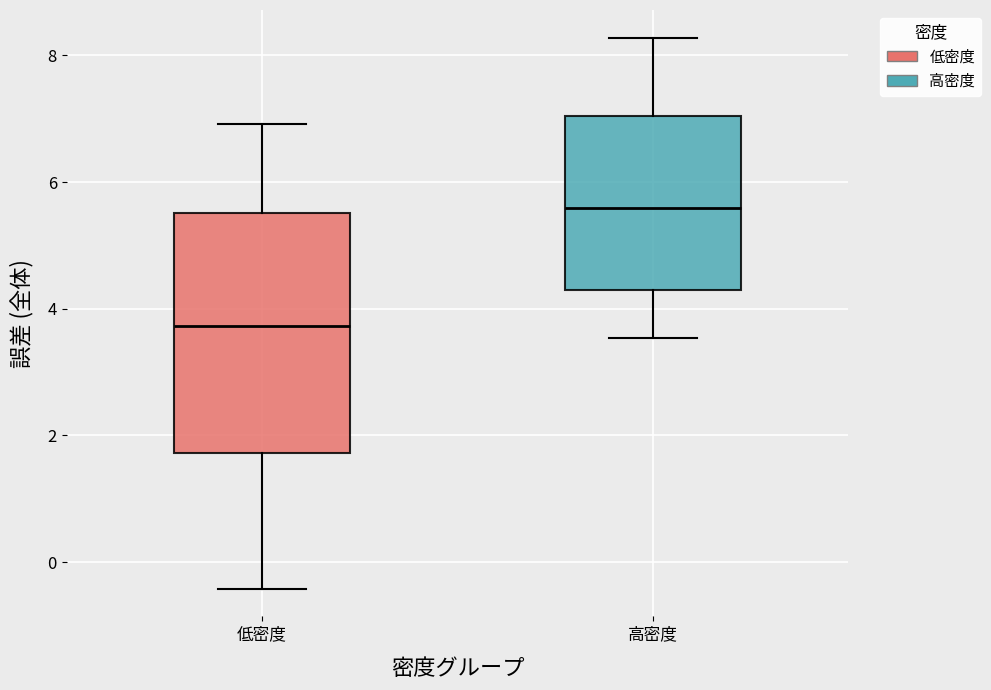

Comparing the boxes themselves (not the whiskers), which one is the tallest?

低密度